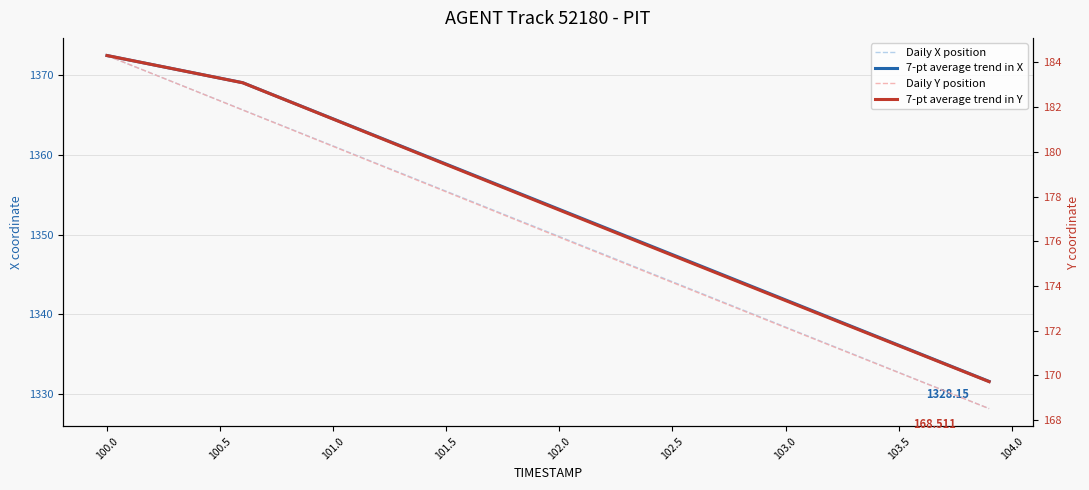

What is the sum of all Daily X position values?

54013.0